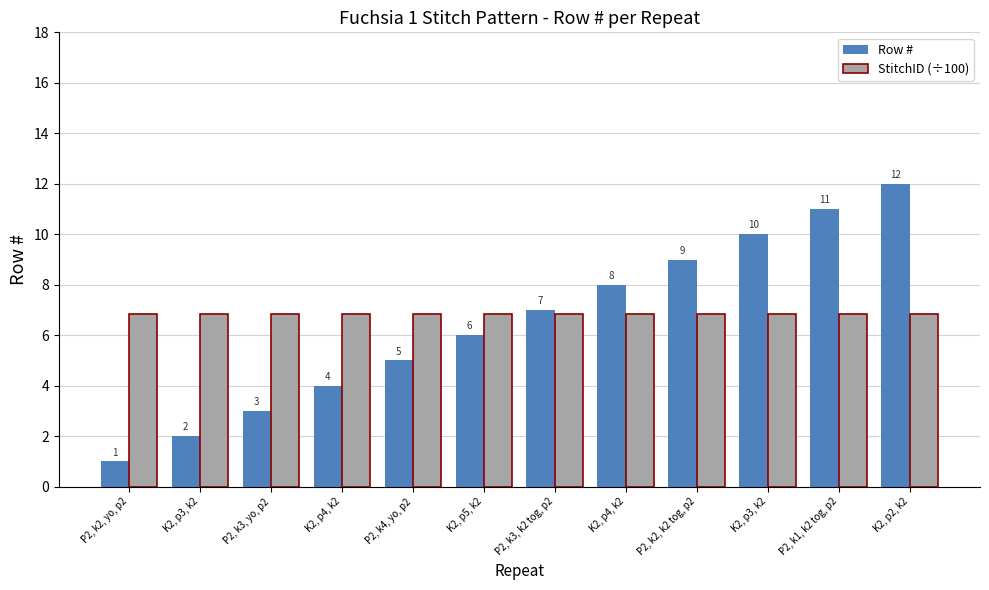

How many data points does each series have?

12